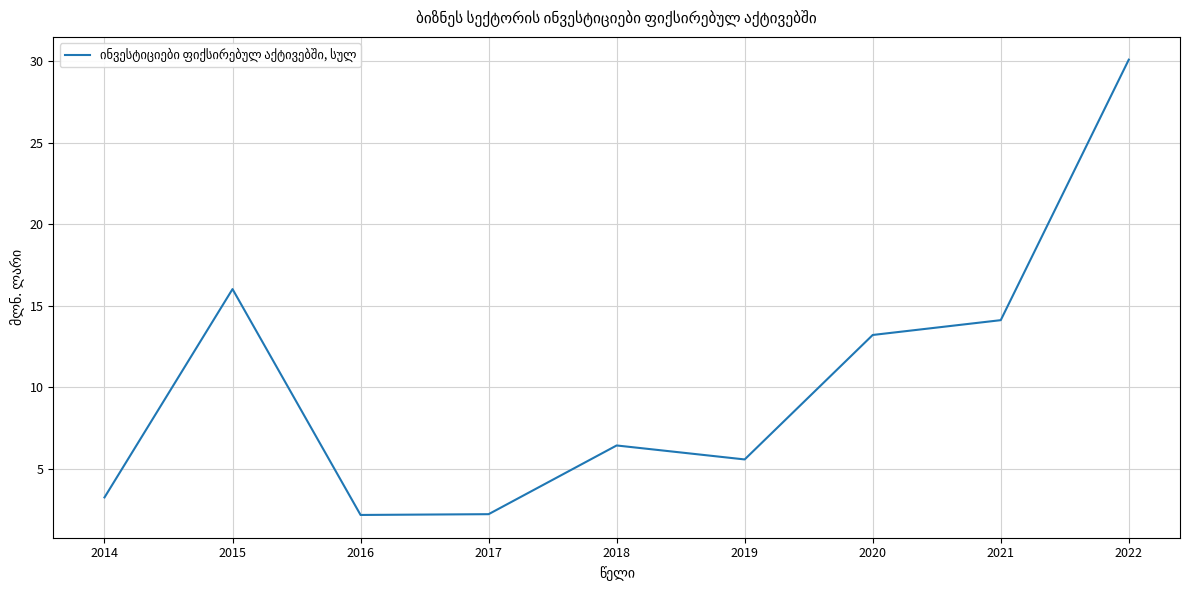

Where does the data first go above 6?

2015